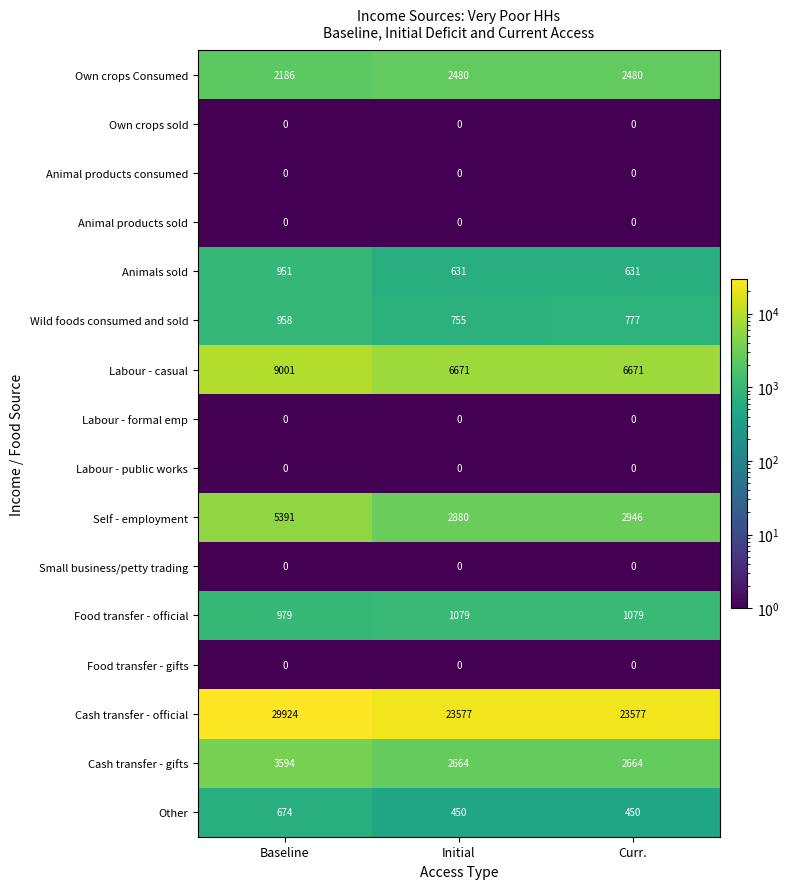

Between Baseline and Initial, which series saw the biggest shift?

Cash transfer - official